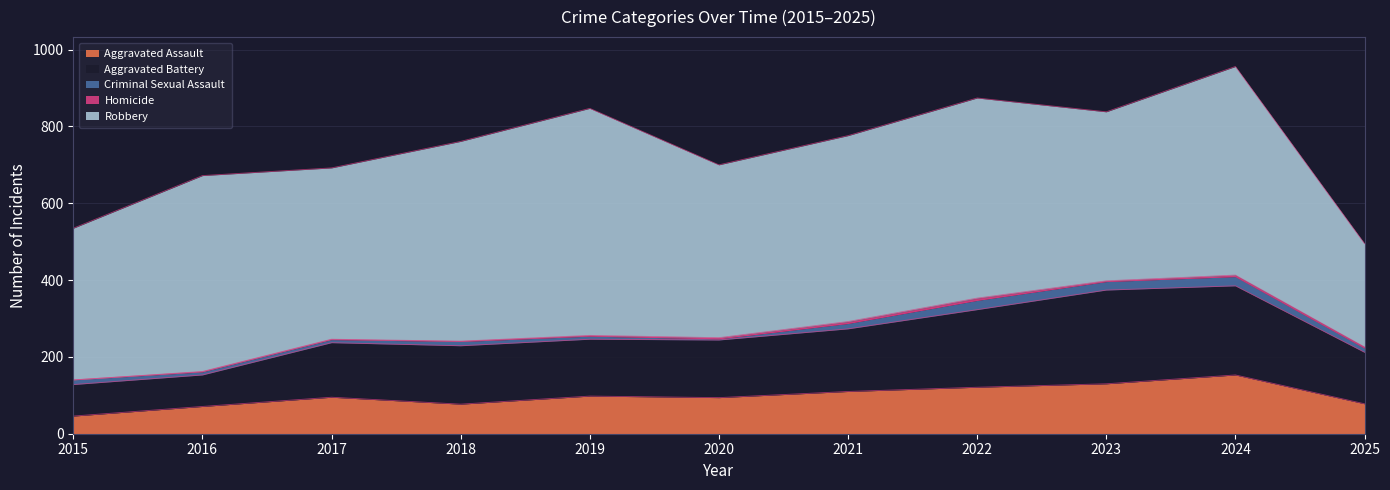

True or false: Robbery and Aggravated Battery intersect in this chart.

False